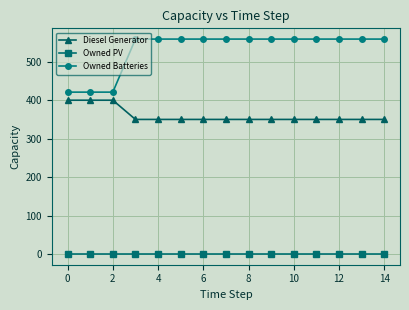

What are all the series names shown in the legend?

Diesel Generator, Owned PV, Owned Batteries